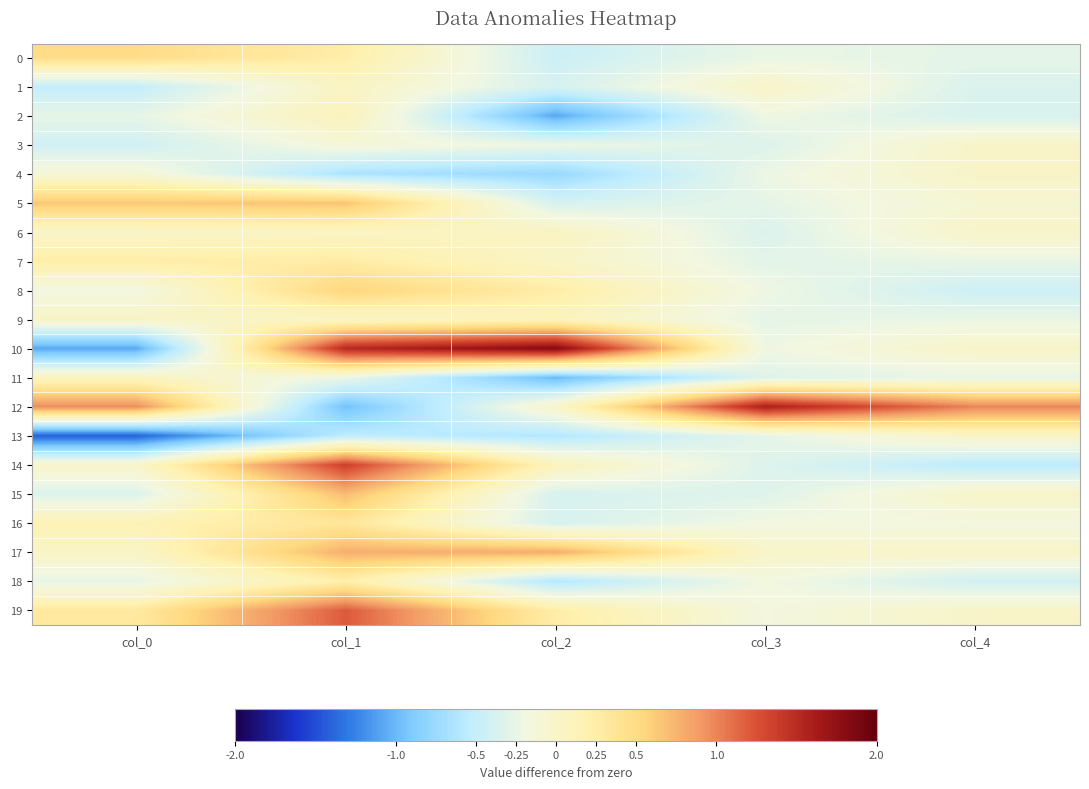

Which series has the widest spread of values?

10